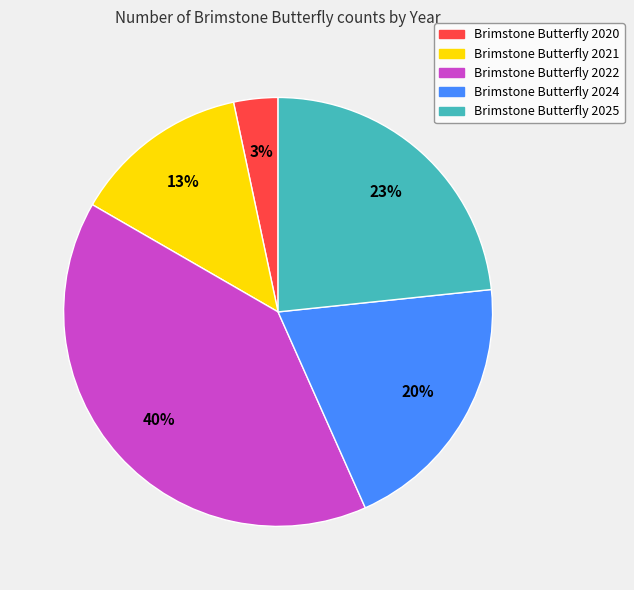

Does any single category account for the majority?

No